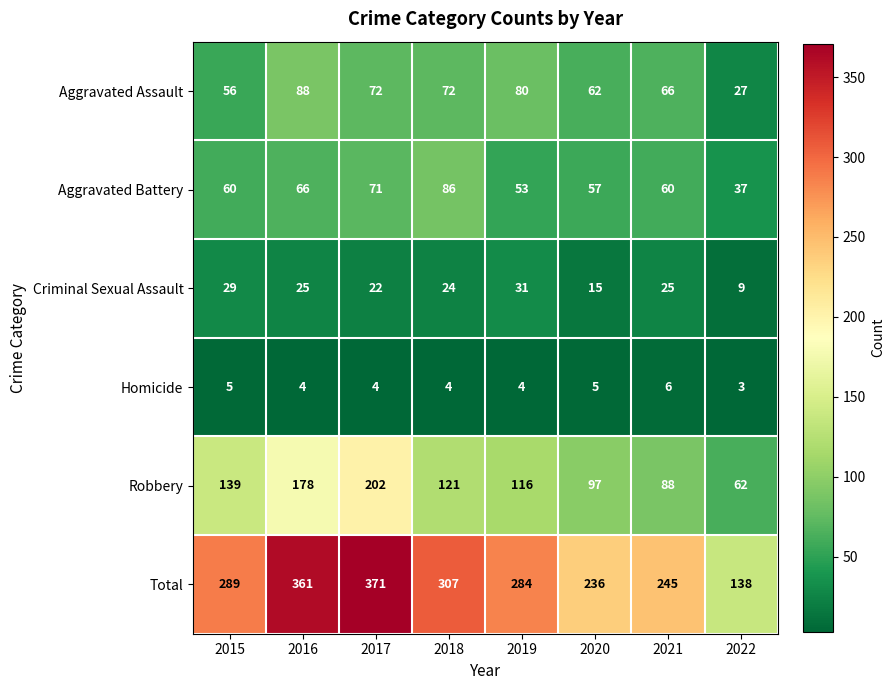

What is the total value across all series at 2017?

742